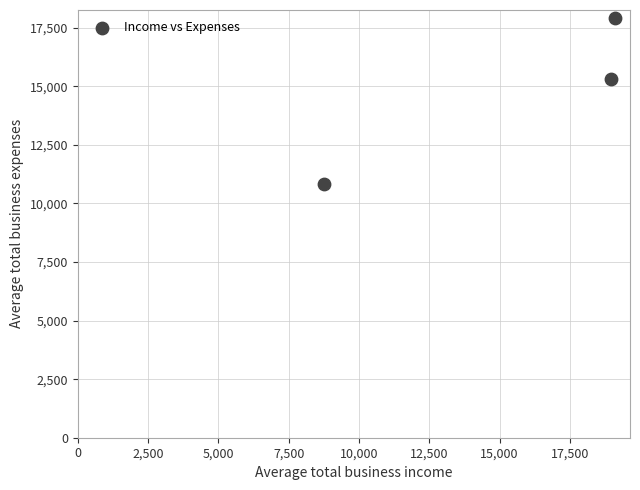

What is the range of X values (max minus min)?

10358